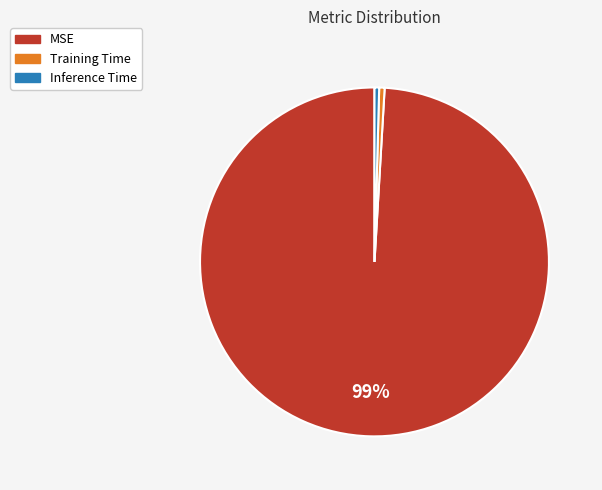

What is the majority slice?

MSE